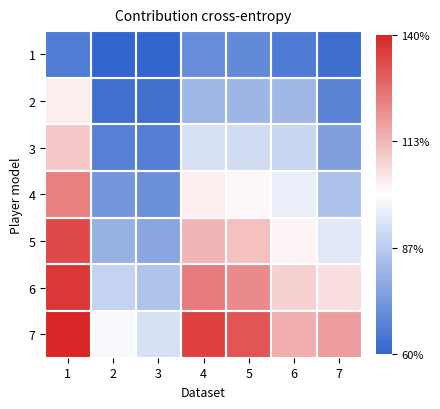

What is the total value across all series at 1?

118.0